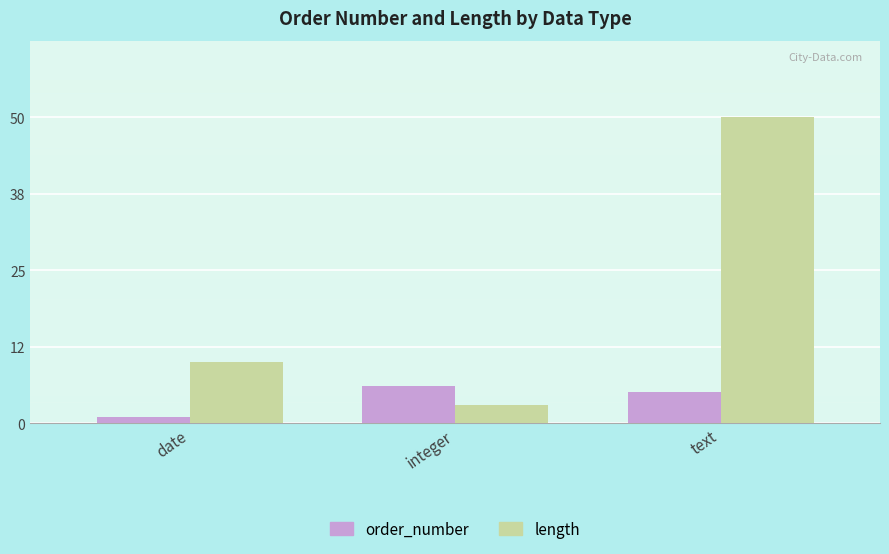

List the series in order of their peak value, highest first.

length, order_number